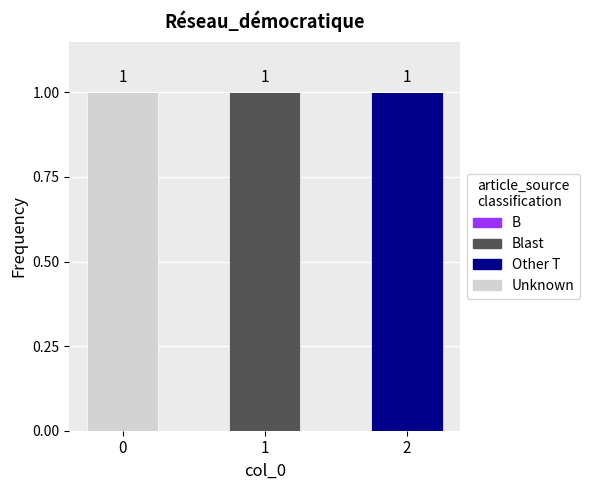

The Unknown series shows 2 at 0. True or false?

False